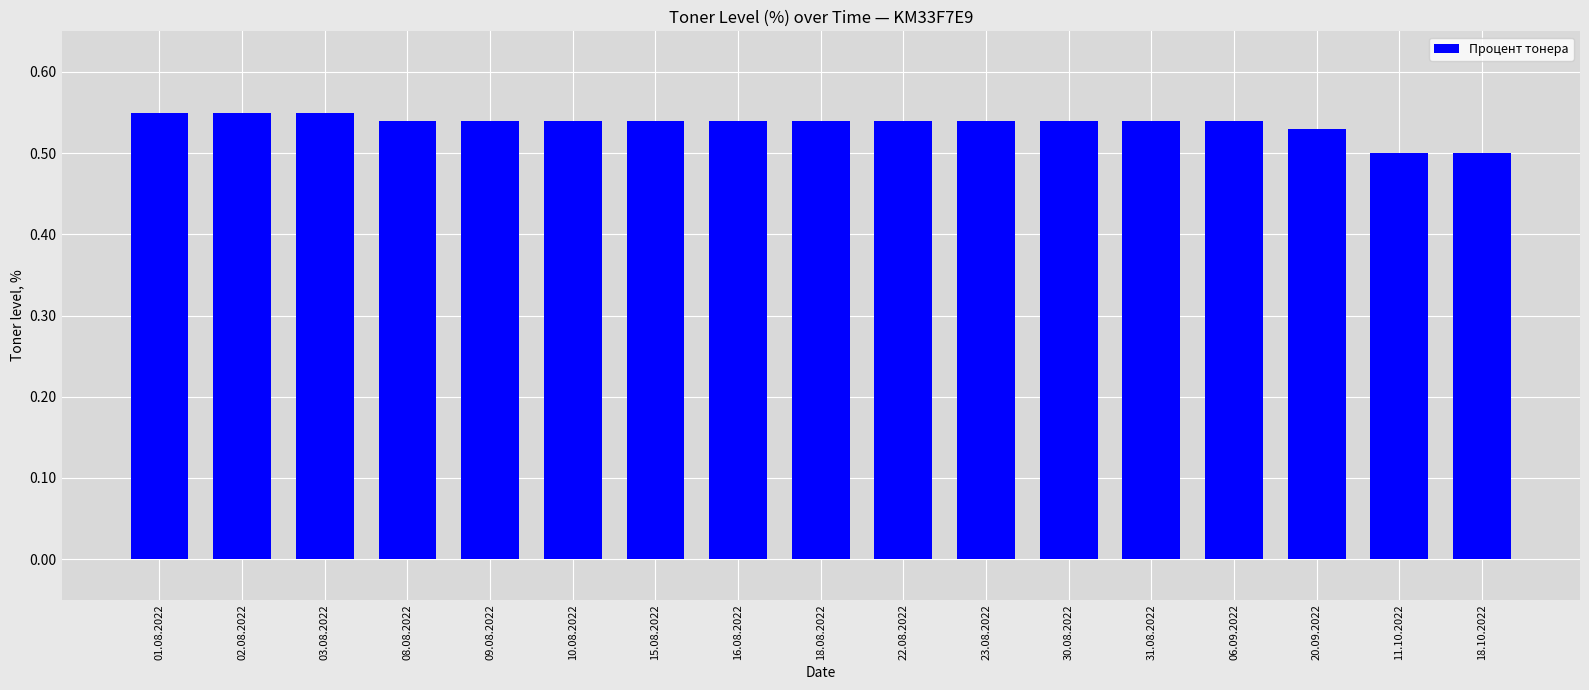

What is the sum of all values?

9.1